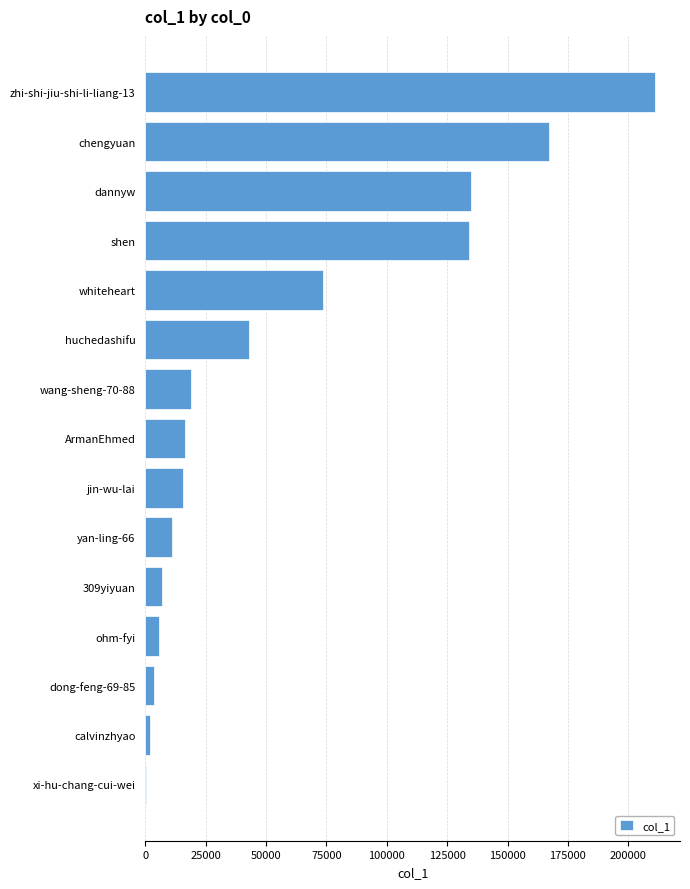

True or false: the data shows 223852 at chengyuan.

False